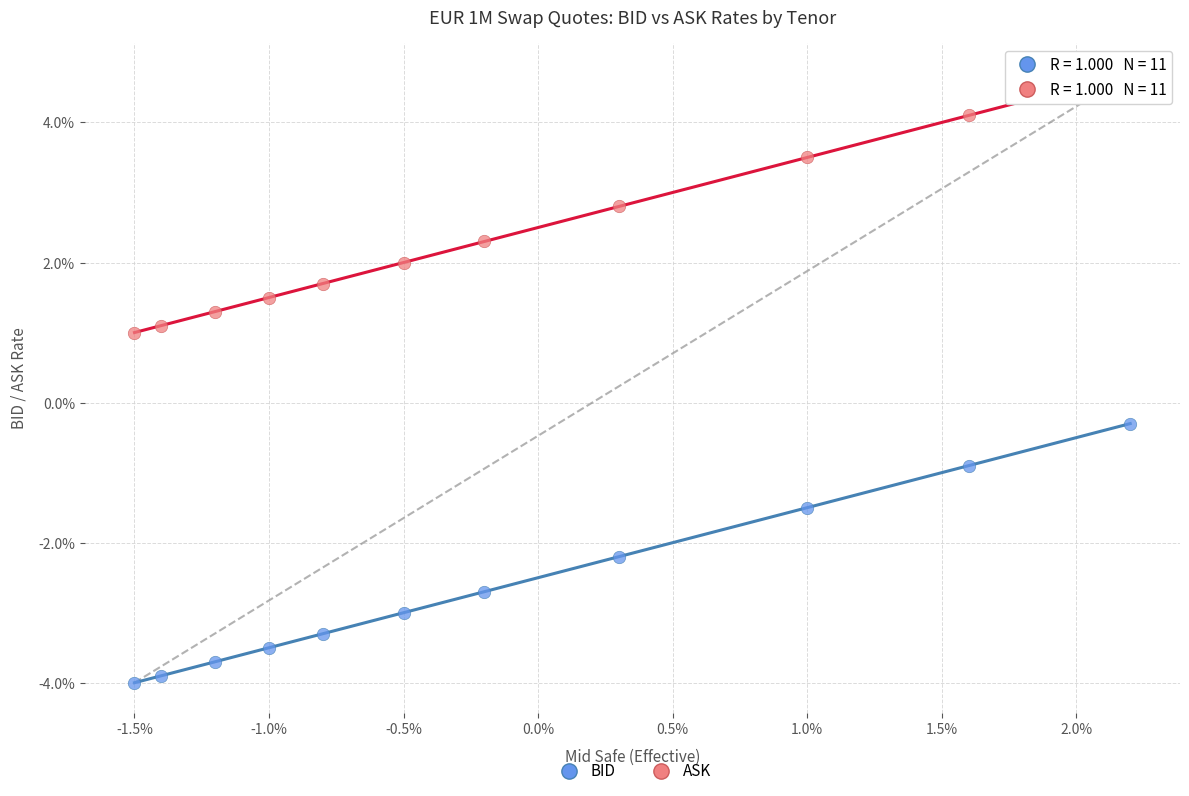

Which series contains the highest Y value?

ASK